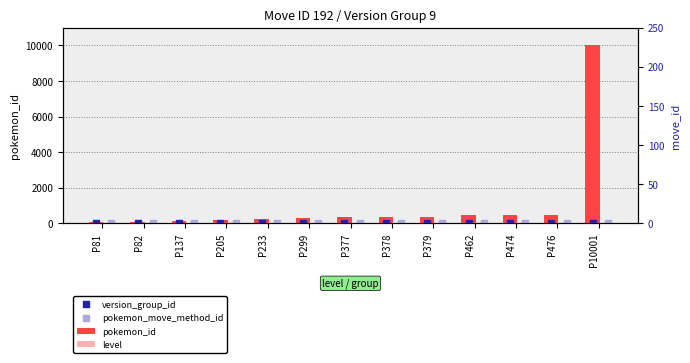

What are all the series names shown in the legend?

pokemon_id, level, version_group_id, pokemon_move_method_id